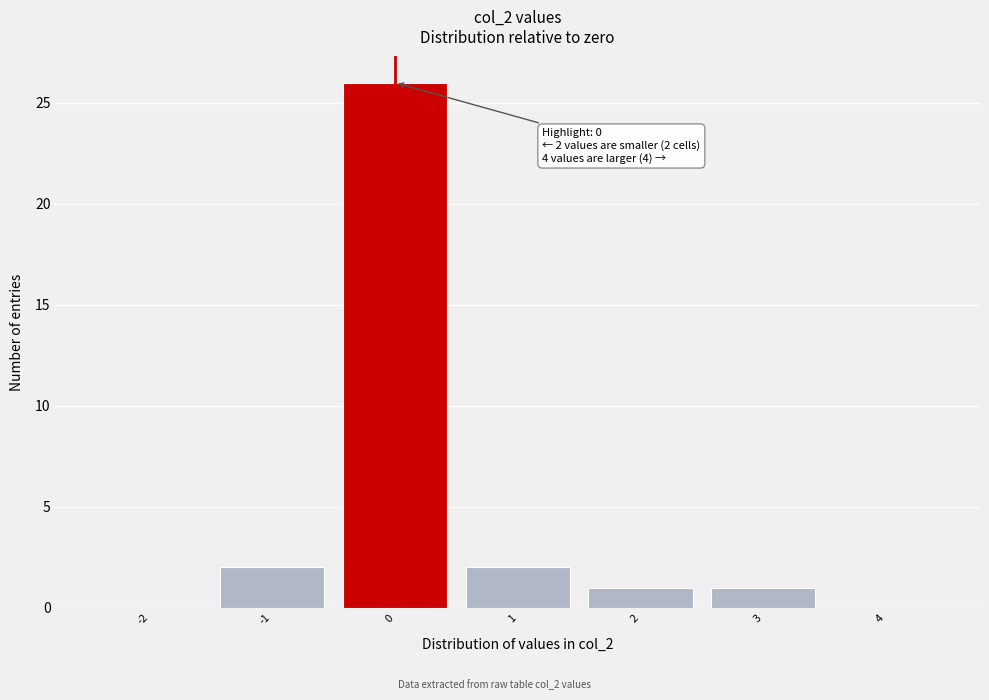

Over which range of the x-axis is the bar tallest?

-0.5 to 0.5